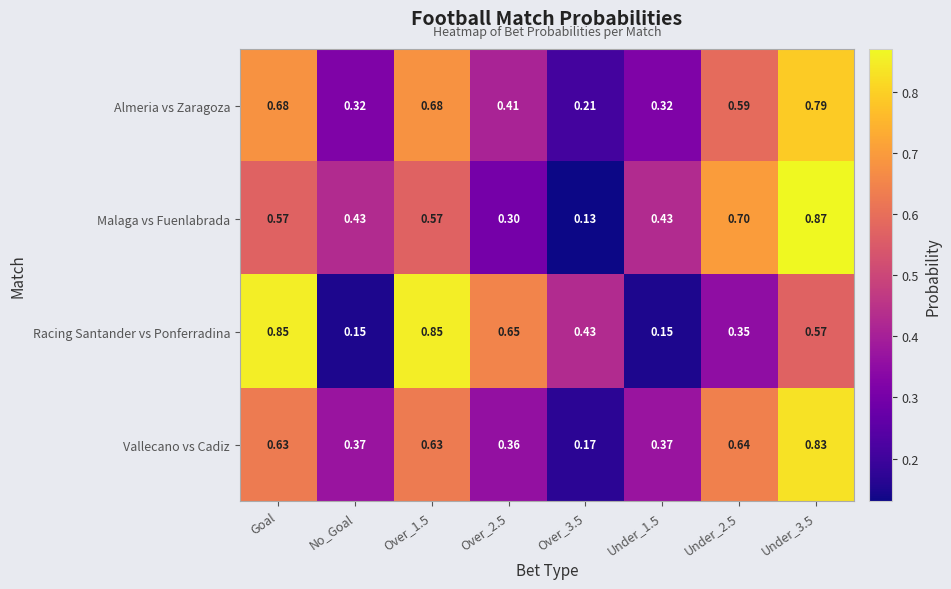

Is the value of Malaga vs Fuenlabrada at Over_1.5 greater than the value of Vallecano vs Cadiz at Under_1.5?

Yes